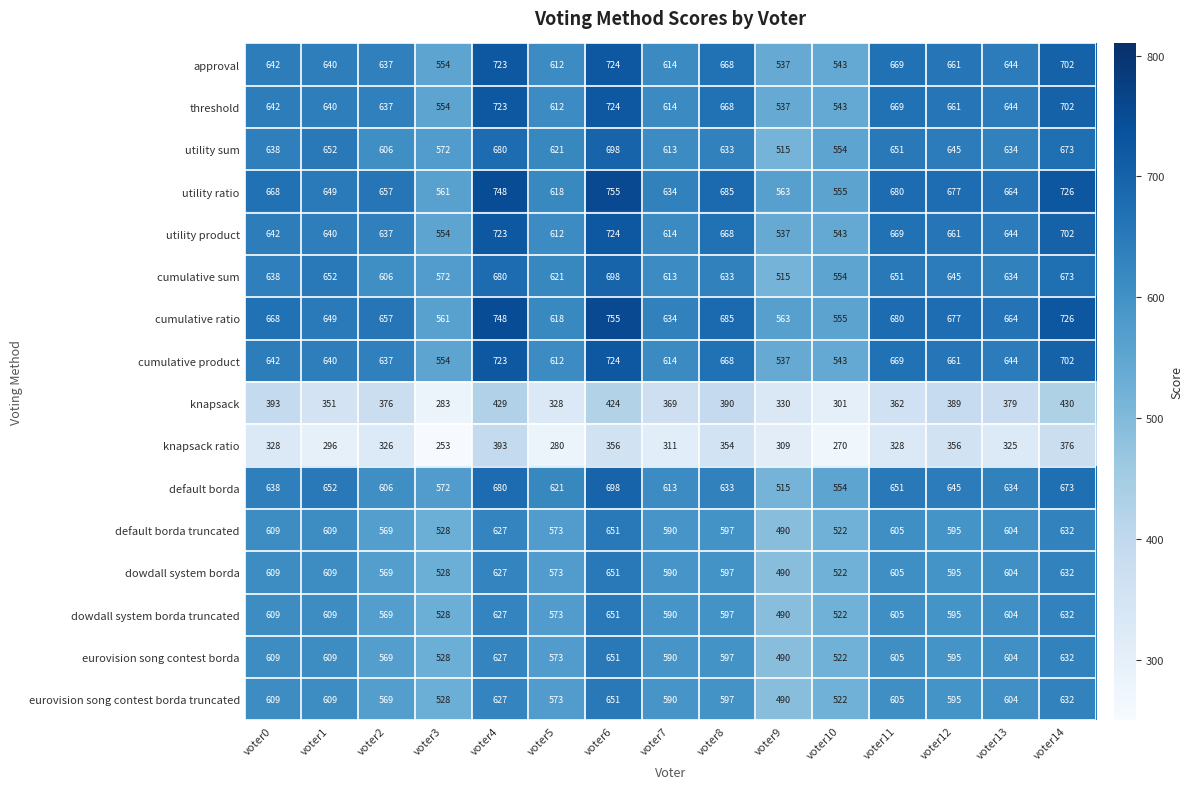

What is the difference between the highest and lowest values at voter11?

352